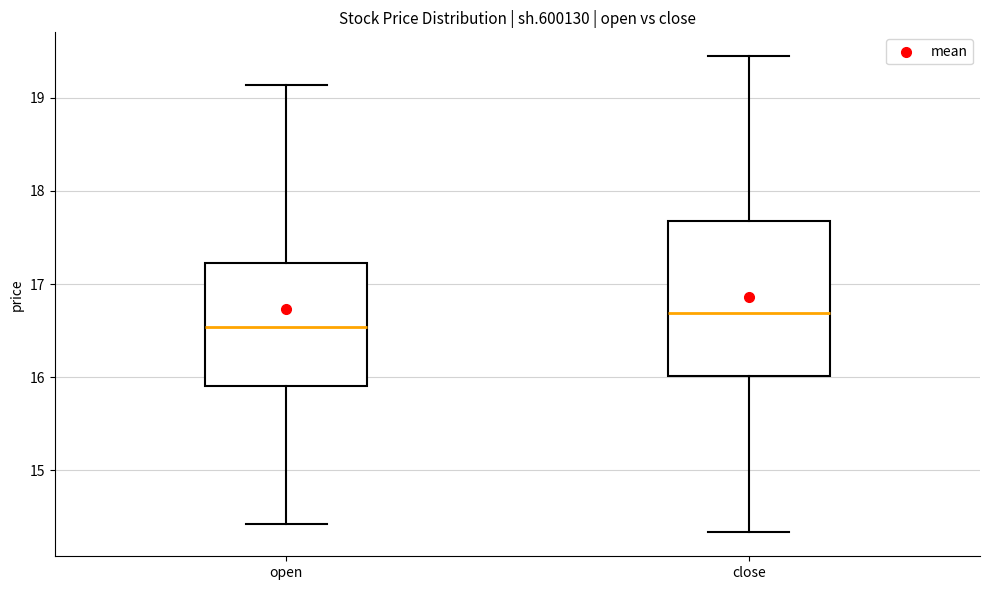

Reading left to right, transcribe this box plot: for each box, give where its median line is, the range the box spans, and where its two whiskers end, as read against the y-axis. The values are not printed on the chart, so give them approximately, as read against the axis.

open: median 16.5, box 15.9 to 17.2, whiskers 14.4 to 19.1
close: median 16.7, box 16.0 to 17.7, whiskers 14.3 to 19.4